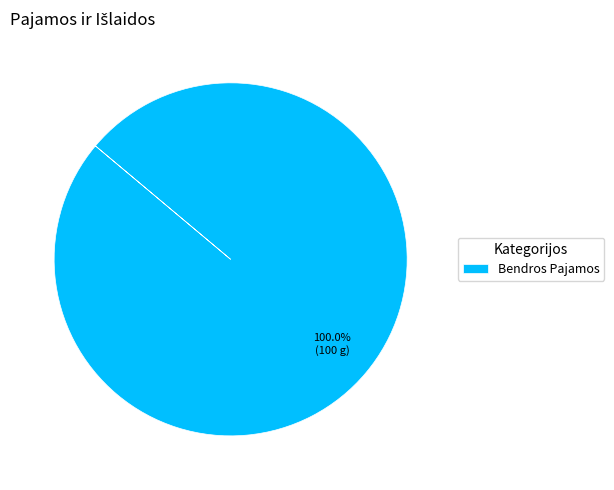

How many segments does this pie chart have?

1